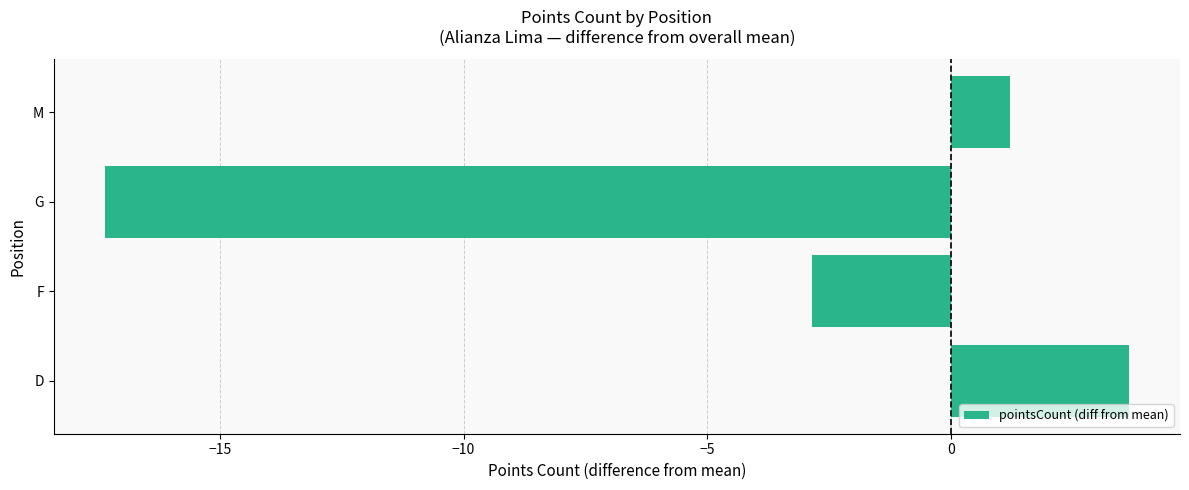

At which label is the value closest to -6?

F